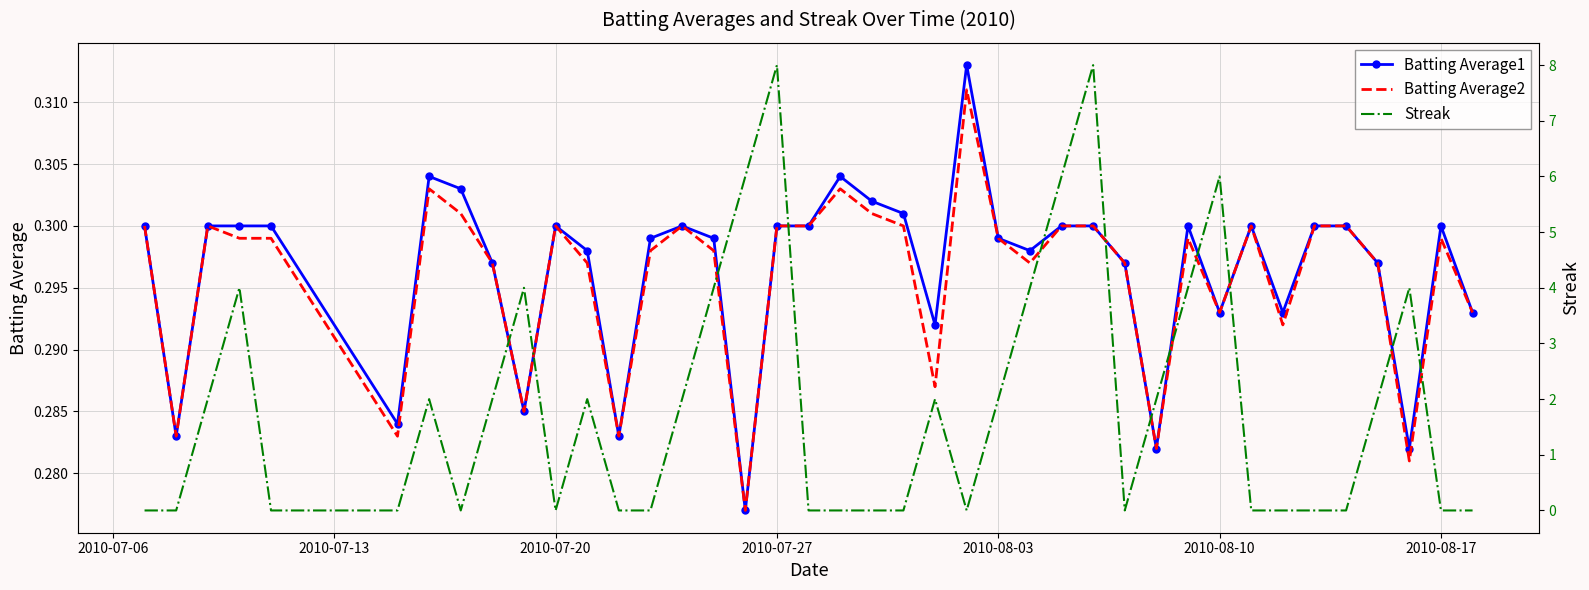

Is it true that Batting Average2 equals 0.1 at 2010-08-10?

False